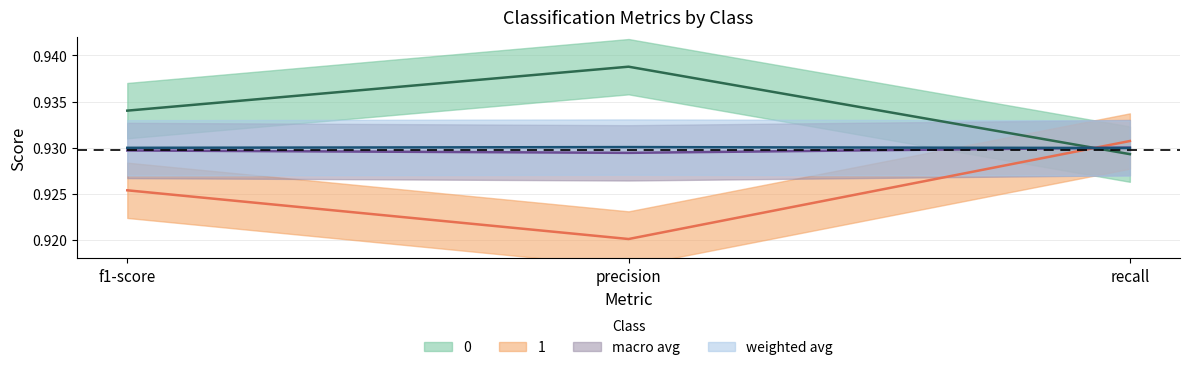

What is the highest value of the 0 series?

0.9